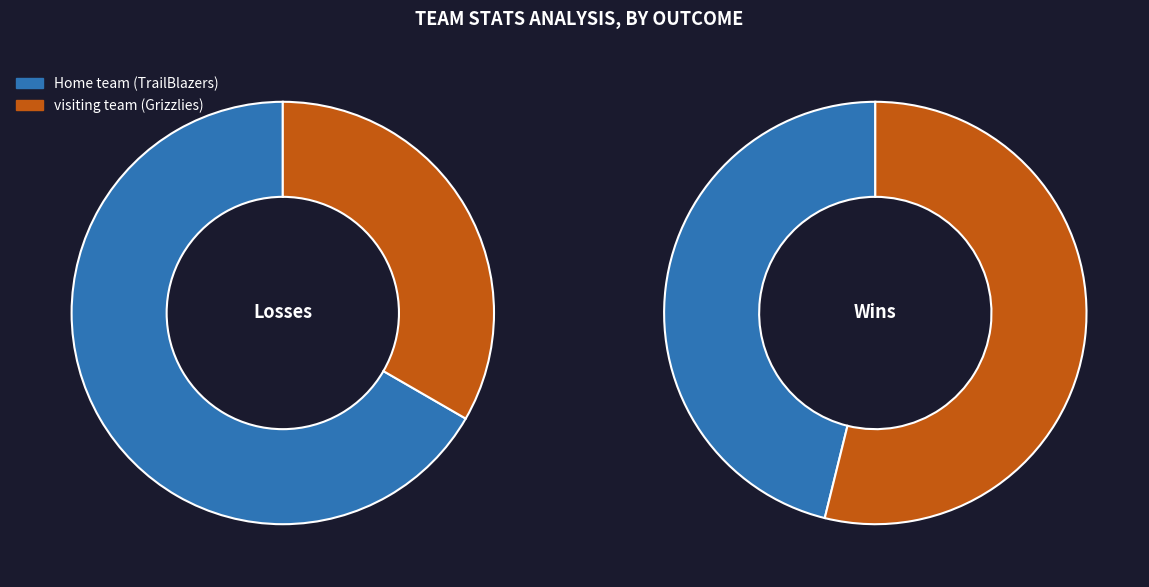

To the nearest percent, what is the average slice percentage?

50%